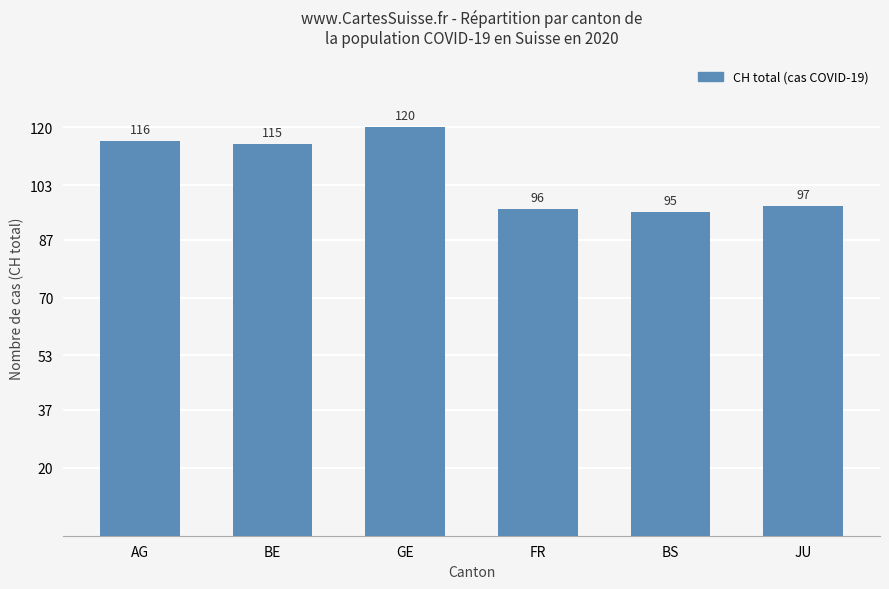

Where is the data nearest to the value 107?

BE